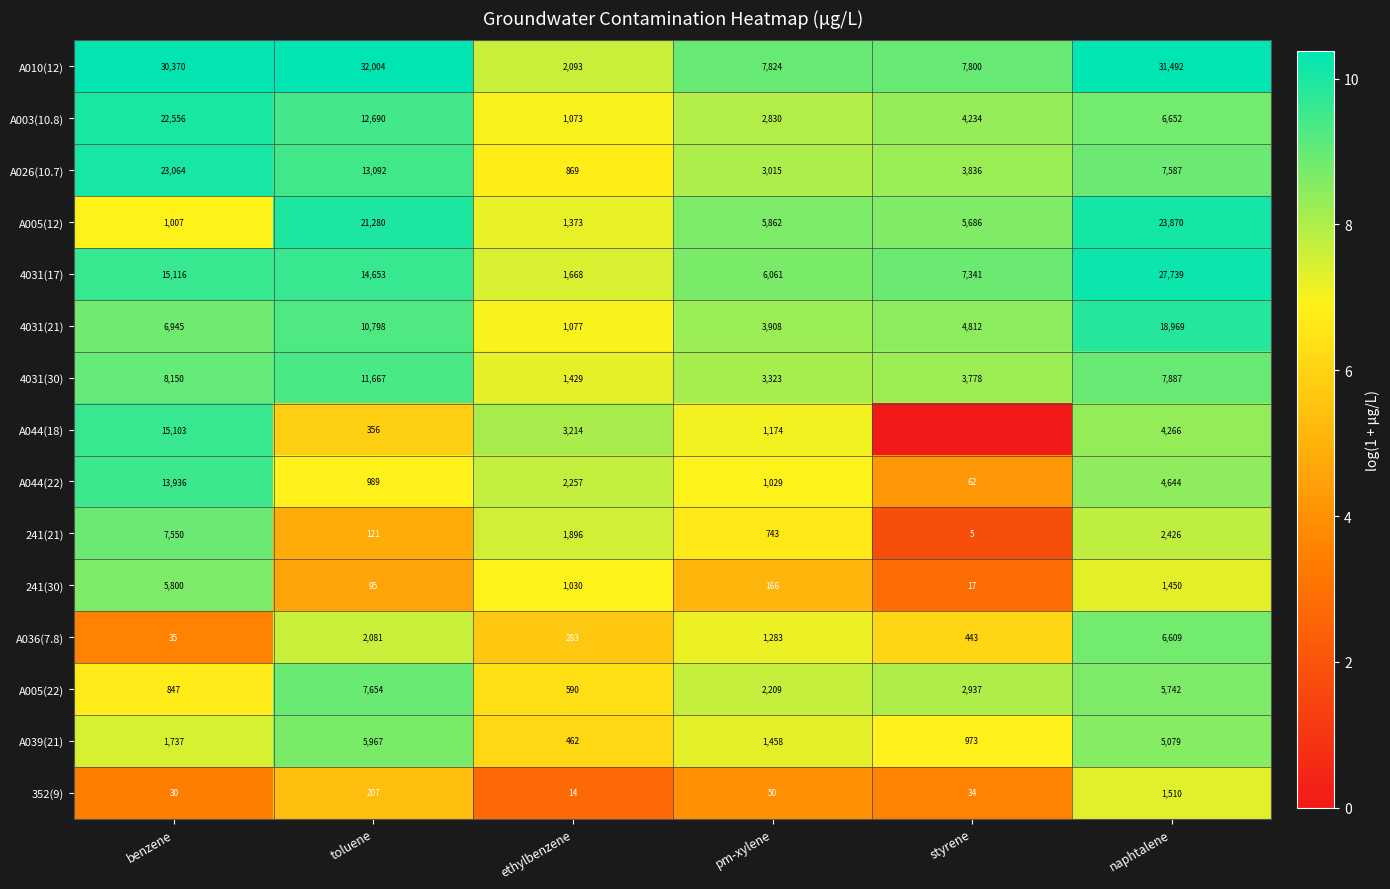

How many data points in A039(21) are less than 1737?

3